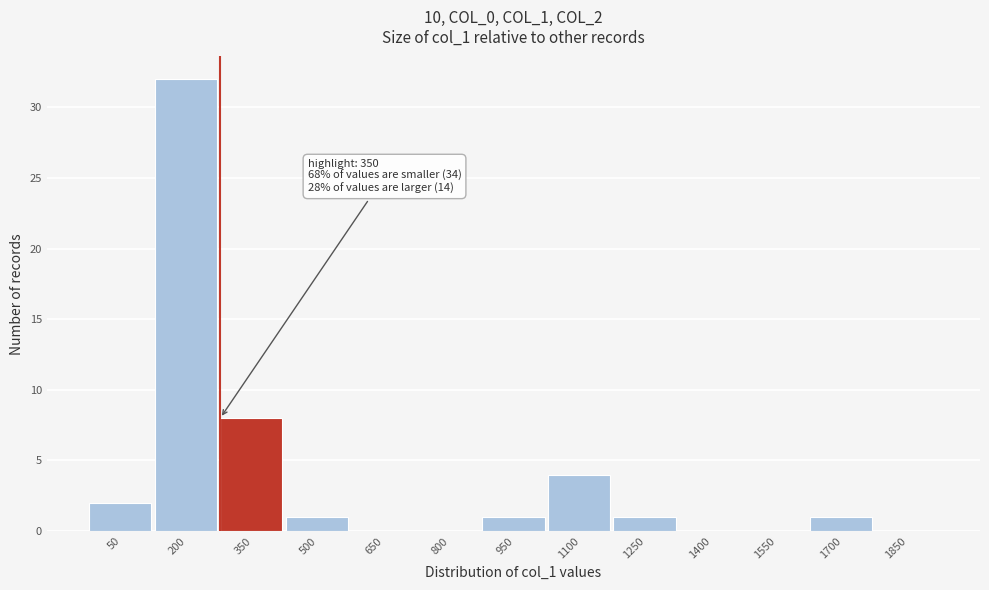

Reading left to right, what are all the values shown in this chart?

50=2	200=32	350=8	500=1	650=0	800=0	950=1	1100=4	1250=1	1400=0	1550=0	1700=1	1850=0